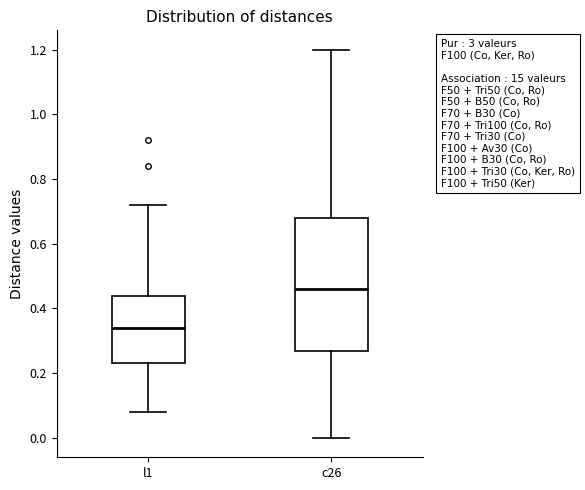

Where is the lower edge of the box for l1 on the y-axis? The values are not printed on the chart, so give them approximately, as read against the axis.

0.24